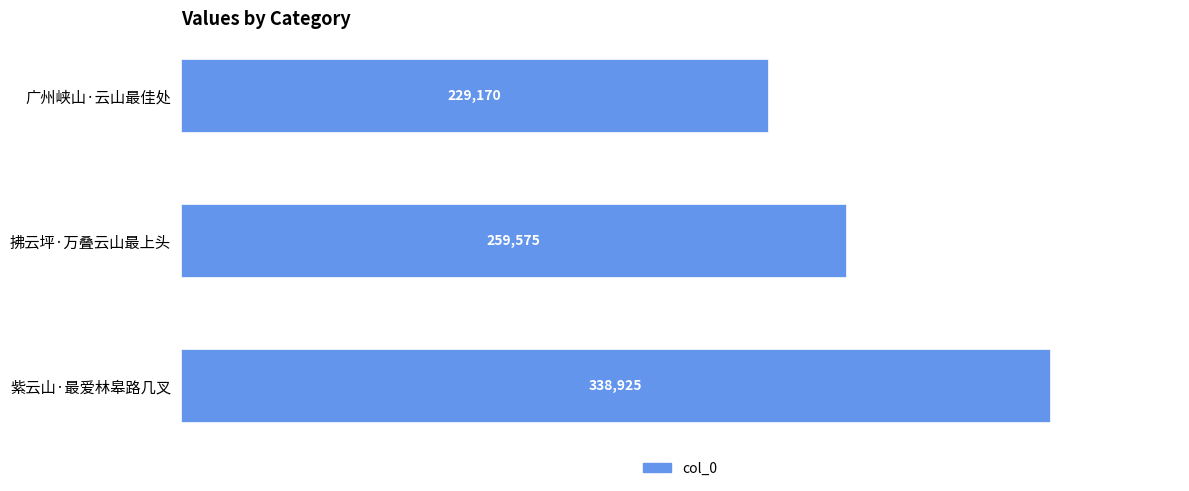

What is the average value?

275890